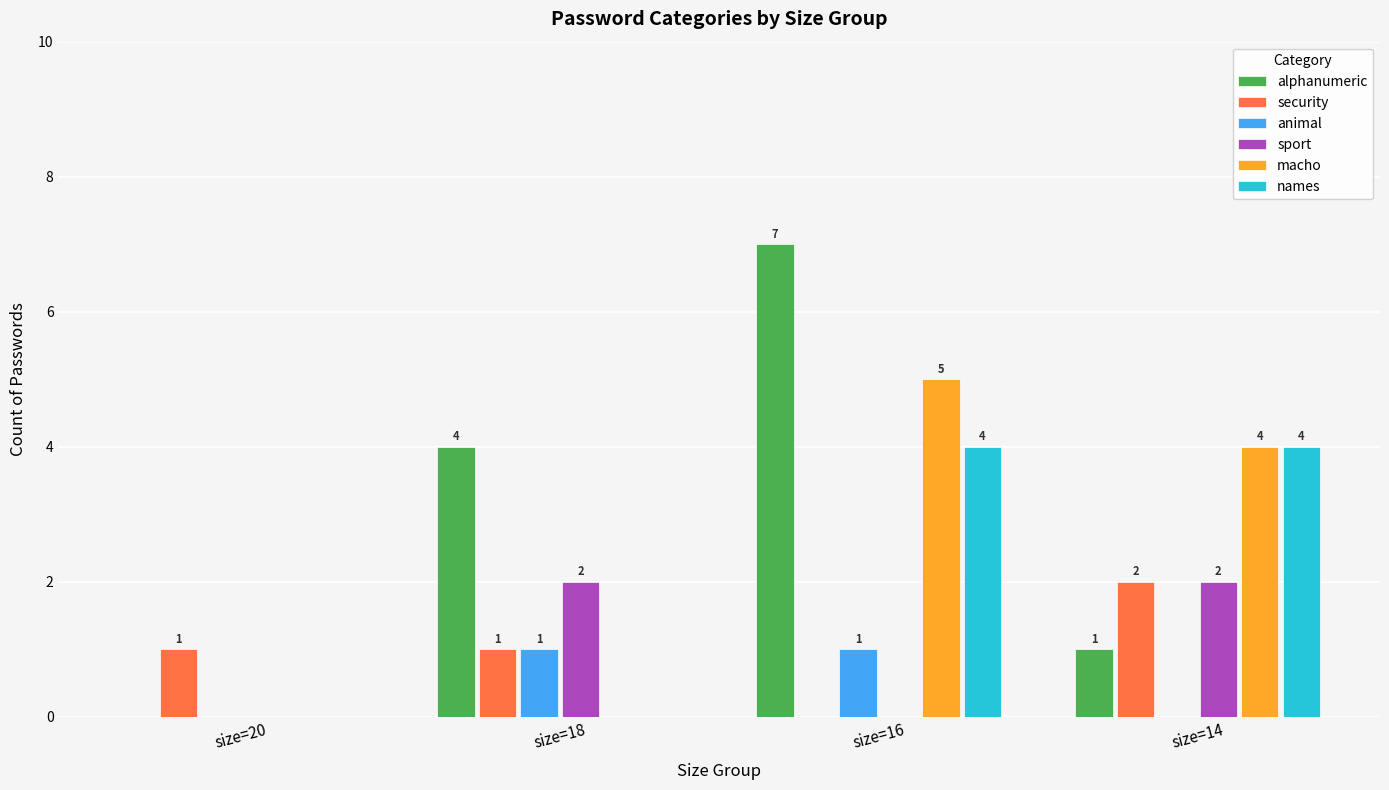

What is the difference between the sport values at size=14 and size=20?

2